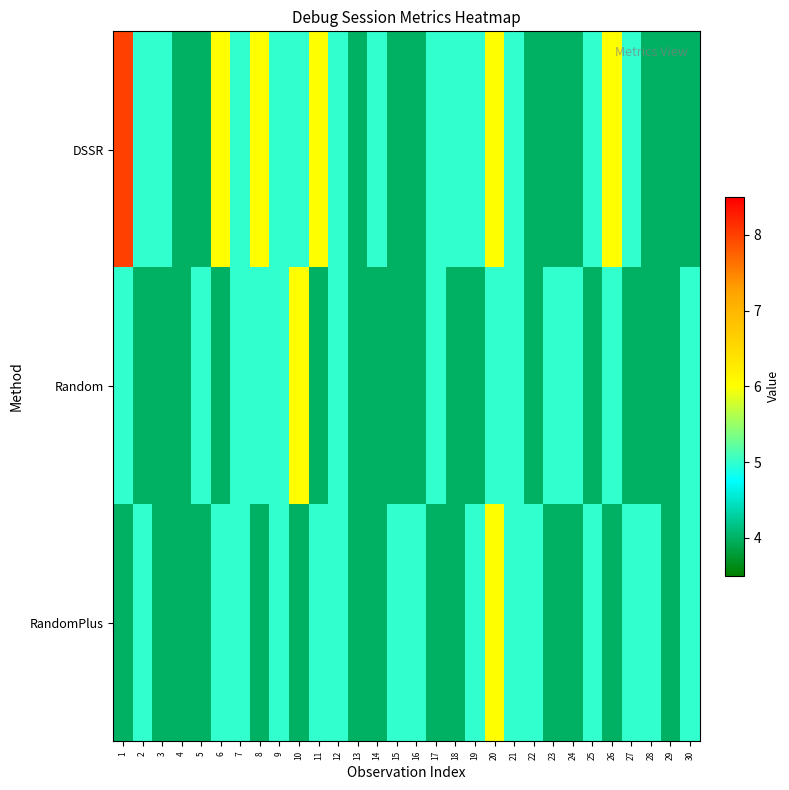

Which category has the lowest value across all series?

4